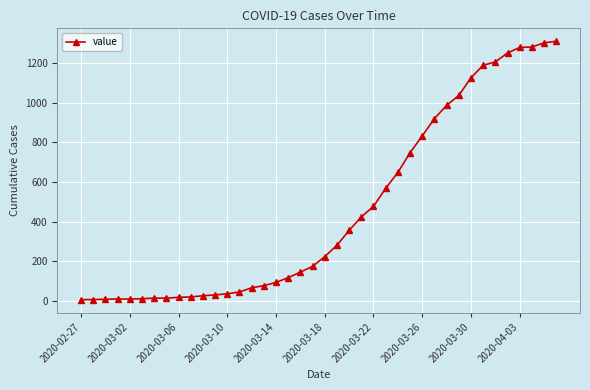

What is the sum of all values?

18380